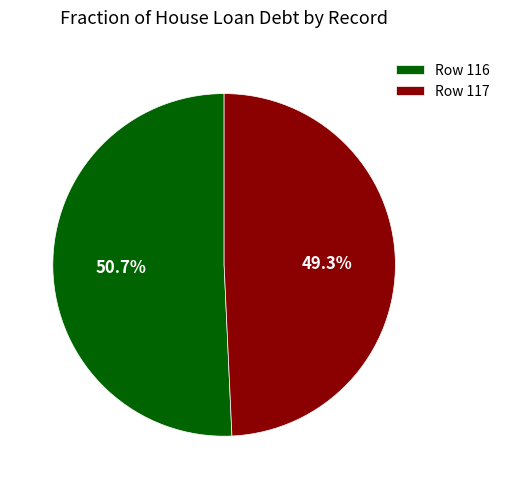

Count the number of slices in the pie.

2